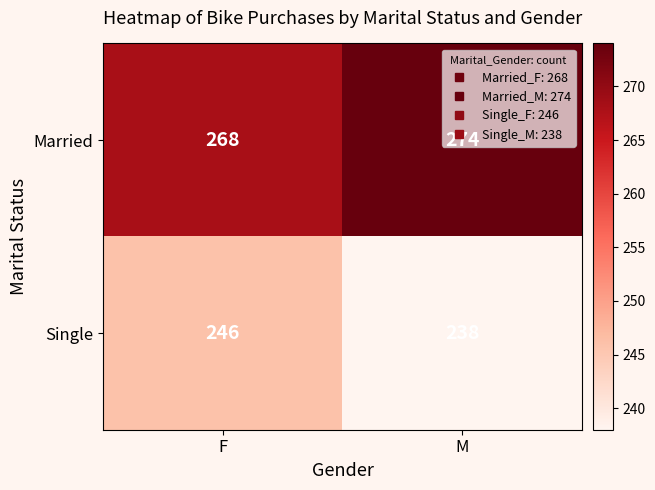

True or false: Single has a value of 330 at F.

False